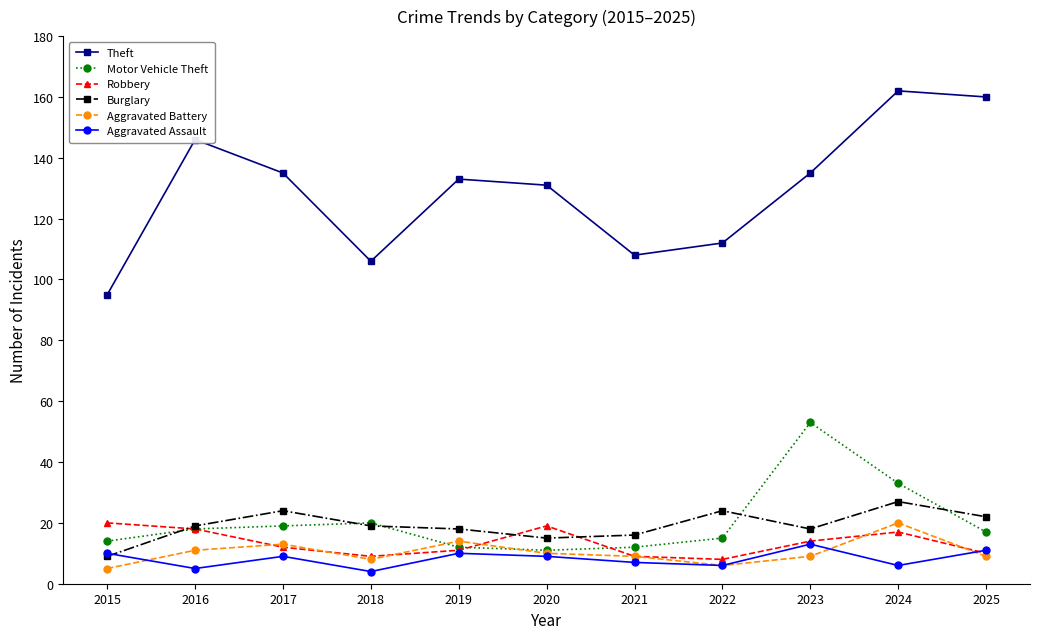

Is it true that Motor Vehicle Theft equals 18 at 2016?

True